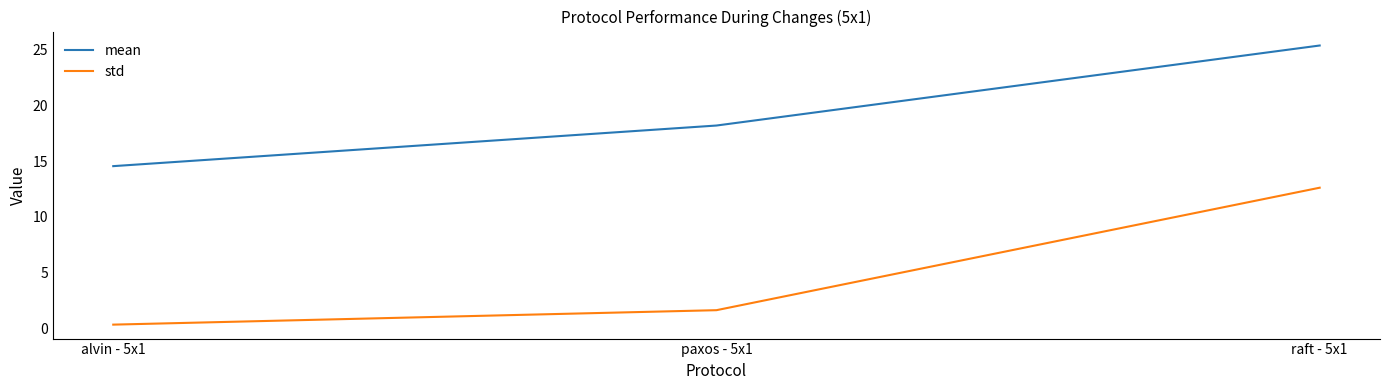

What is the highest value of the mean series?

25.4